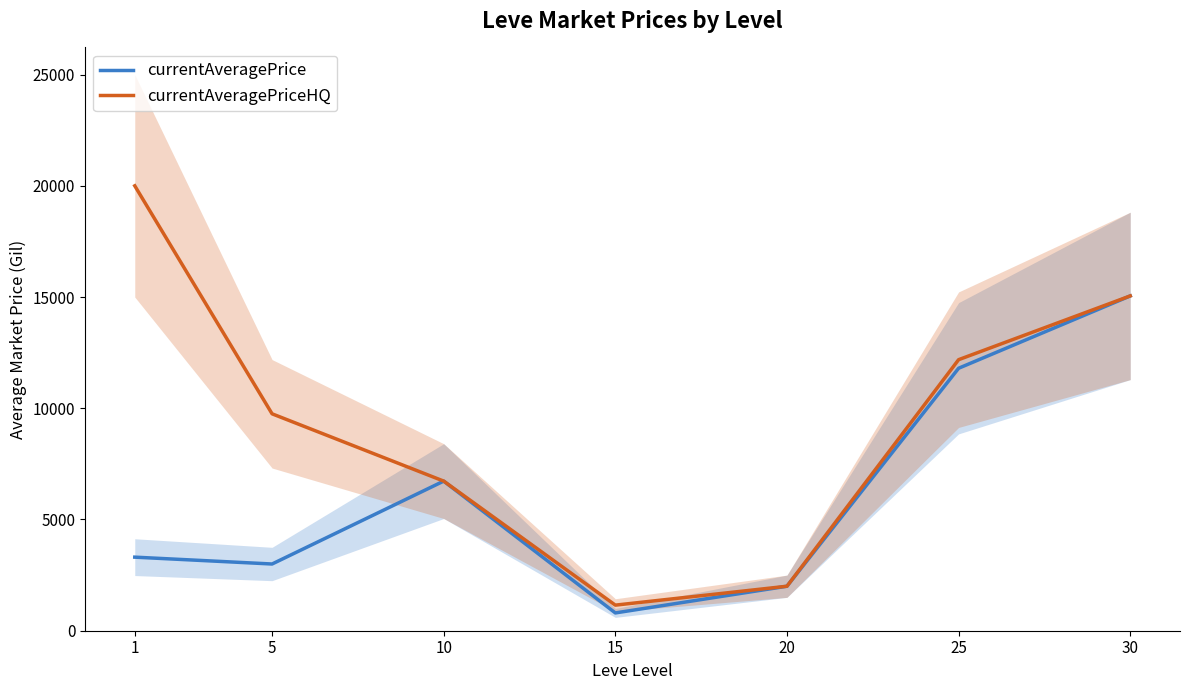

Which has a higher value, 20 or 30?

30